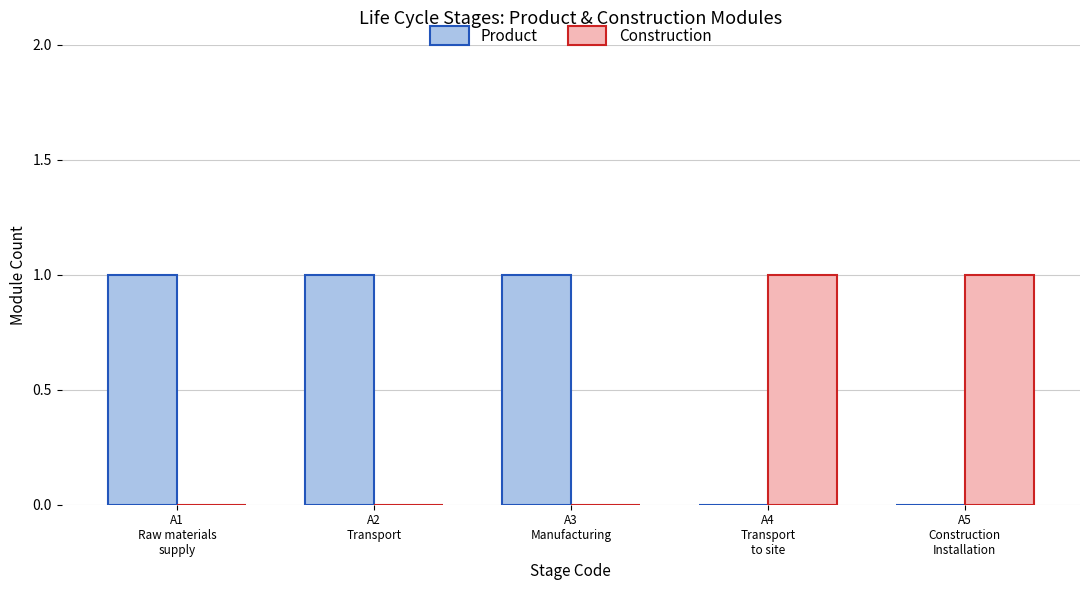

Reading left to right, what are all the values shown in this chart?

Product: A1
Raw materials
supply=1	A2
Transport=1	A3
Manufacturing=1	A4
Transport
to site=0	A5
Construction
Installation=0
Construction: A1
Raw materials
supply=0	A2
Transport=0	A3
Manufacturing=0	A4
Transport
to site=1	A5
Construction
Installation=1